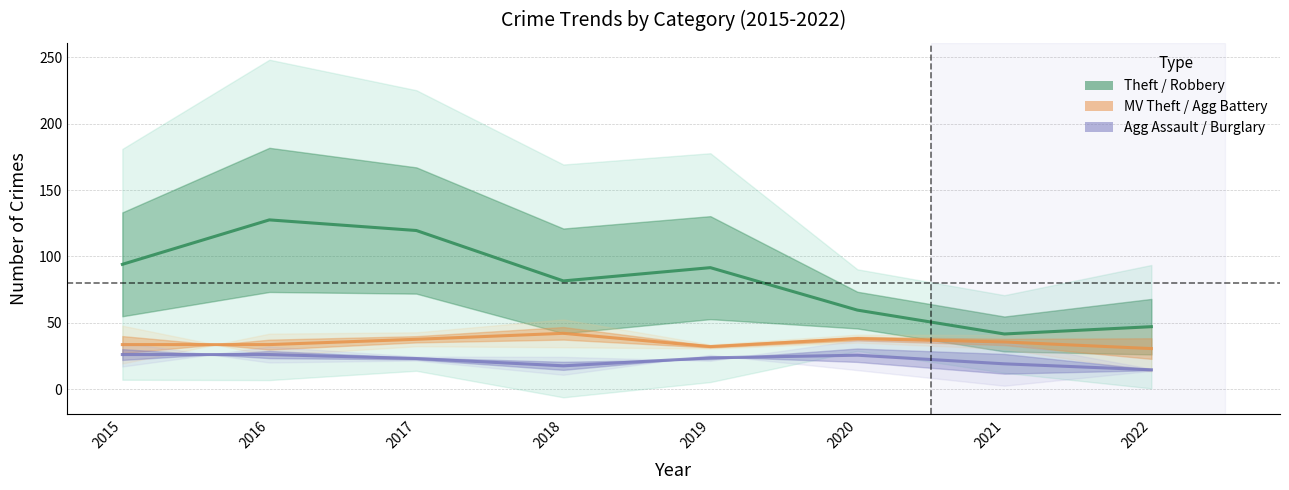

At which category is the sum across all series the highest?

2016